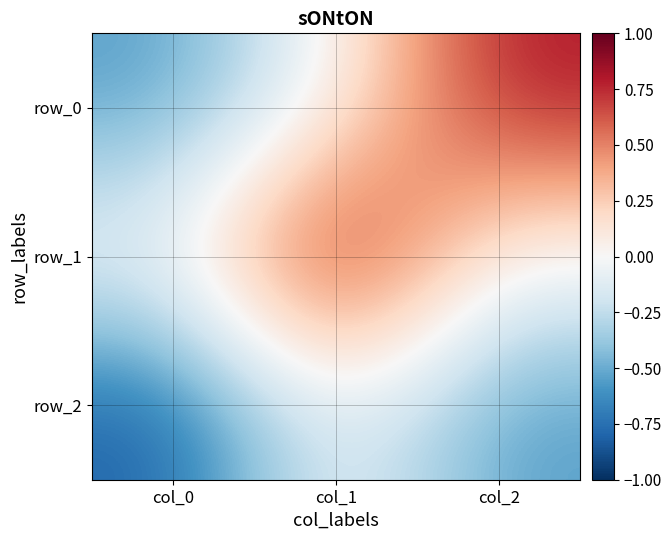

Which label corresponds to the smallest value in the chart?

col_0